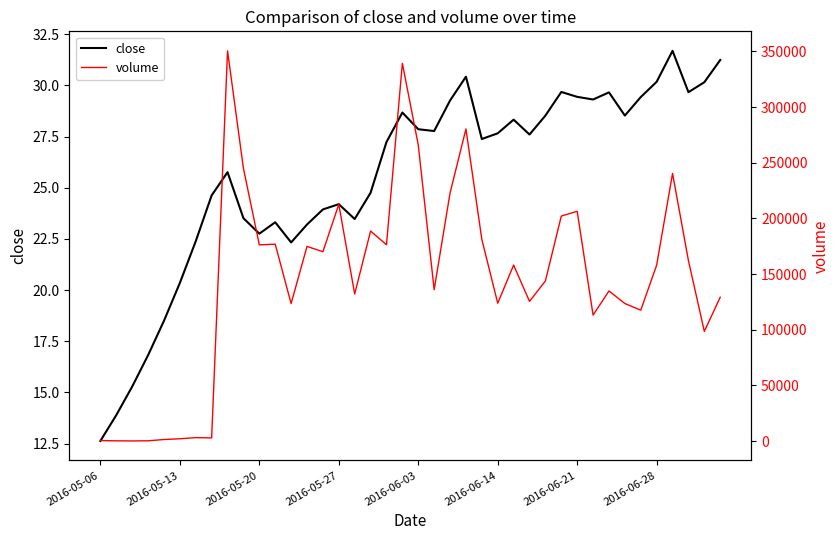

True or false: volume has a value of 35766.5 at 16.

False